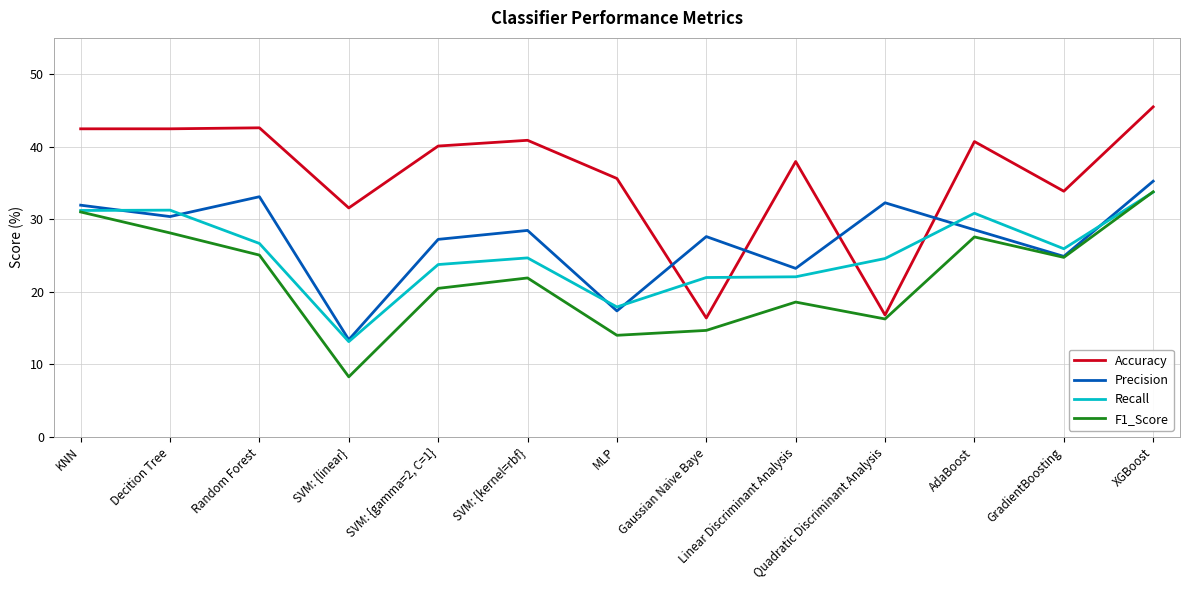

Between which two adjacent categories do Accuracy and Precision first intersect?

MLP and Gaussian Naive Baye